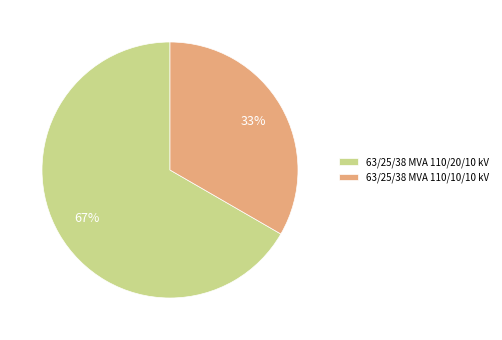

What is the ratio of the value at 63/25/38 MVA 110/10/10 kV to the value at 63/25/38 MVA 110/20/10 kV?

0.5